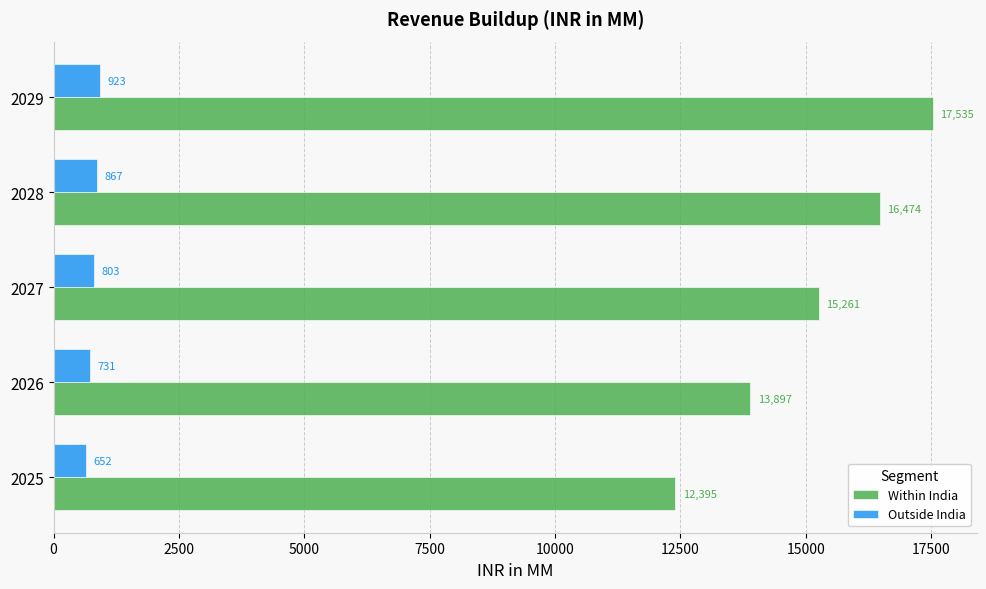

What are all the series names shown in the legend?

Within India, Outside India